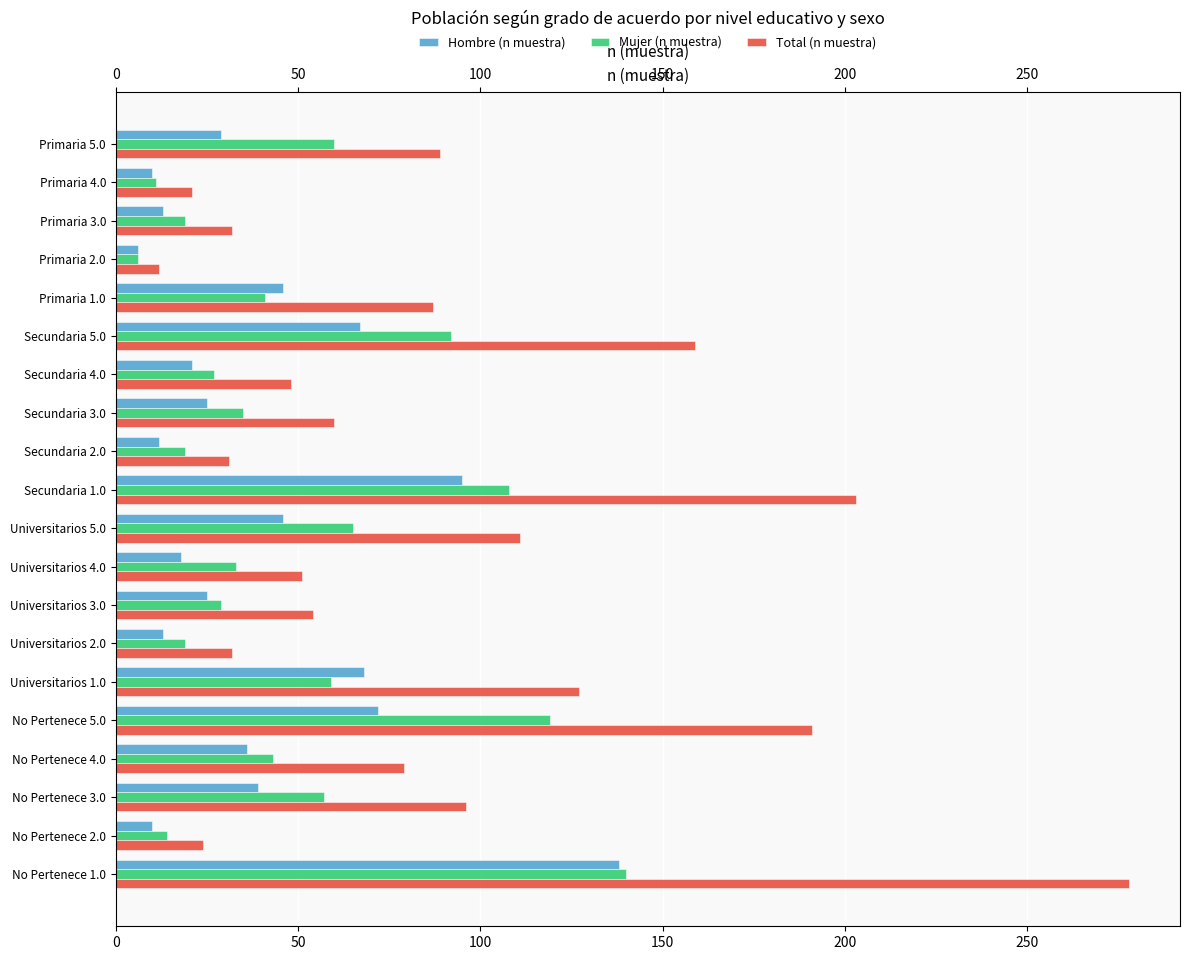

Rank the series by their maximum value, from lowest to highest.

Hombre (n muestra), Mujer (n muestra), Total (n muestra)